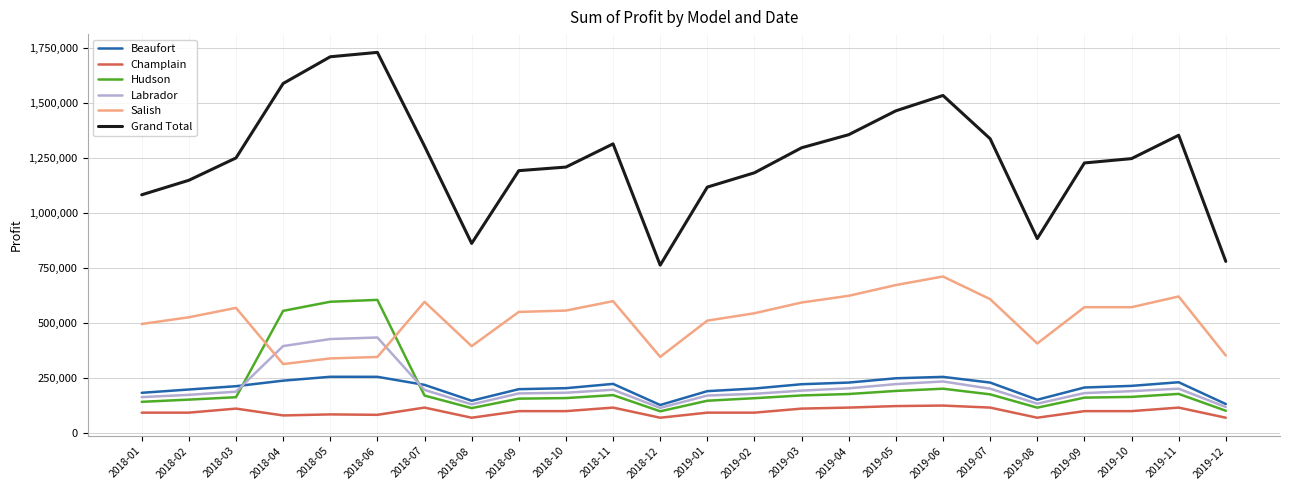

Where is the first local minimum for Grand Total?

2018-08